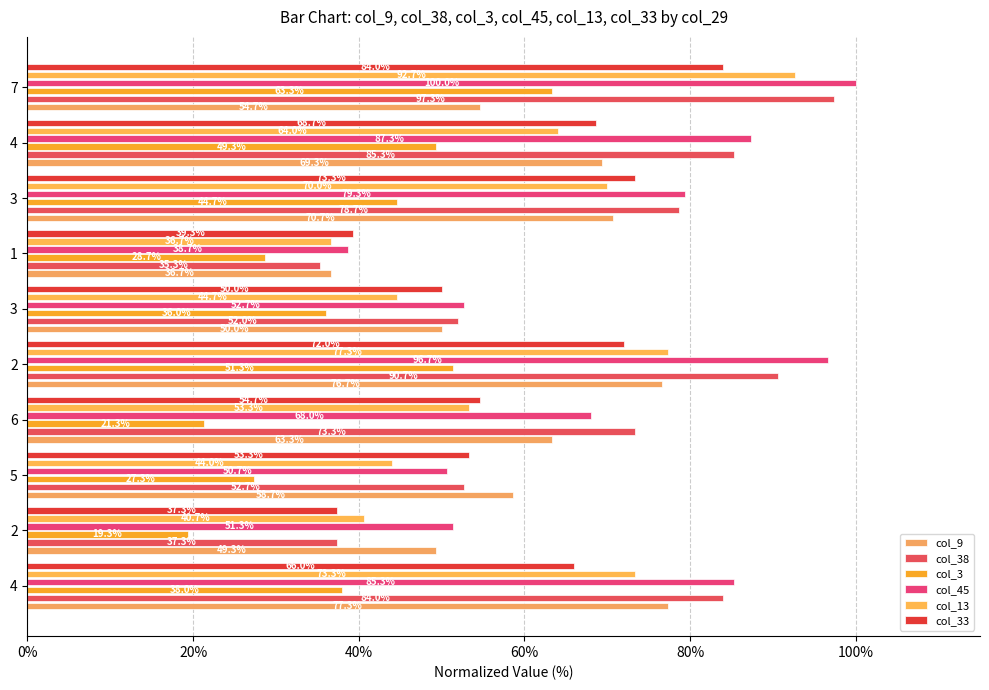

How many data points does each series have?

10